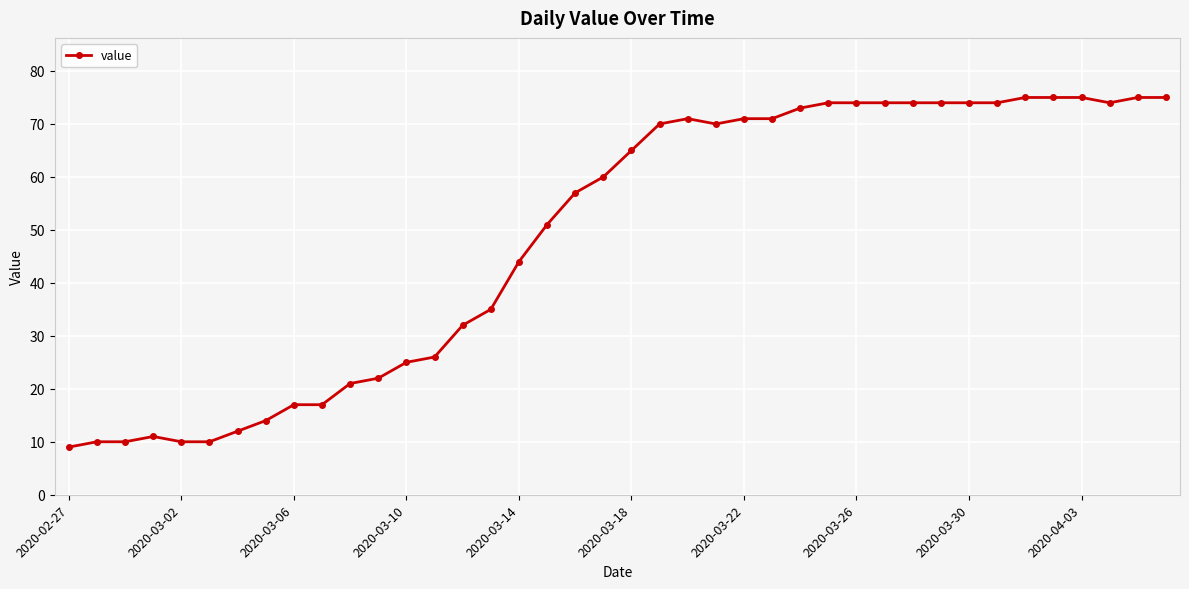

True or false: the data has more than 0 interior local peaks.

True